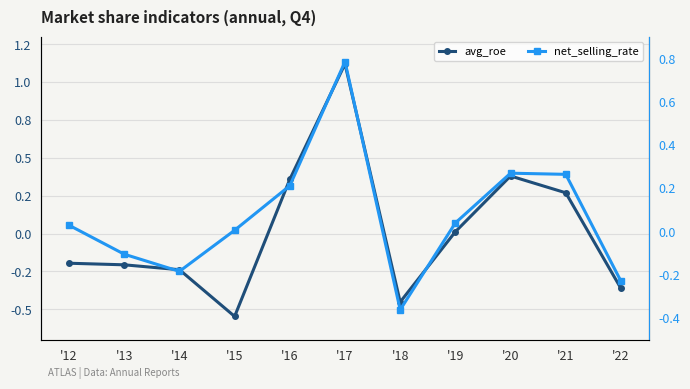

True or false: net_selling_rate and avg_roe cross at least once.

True